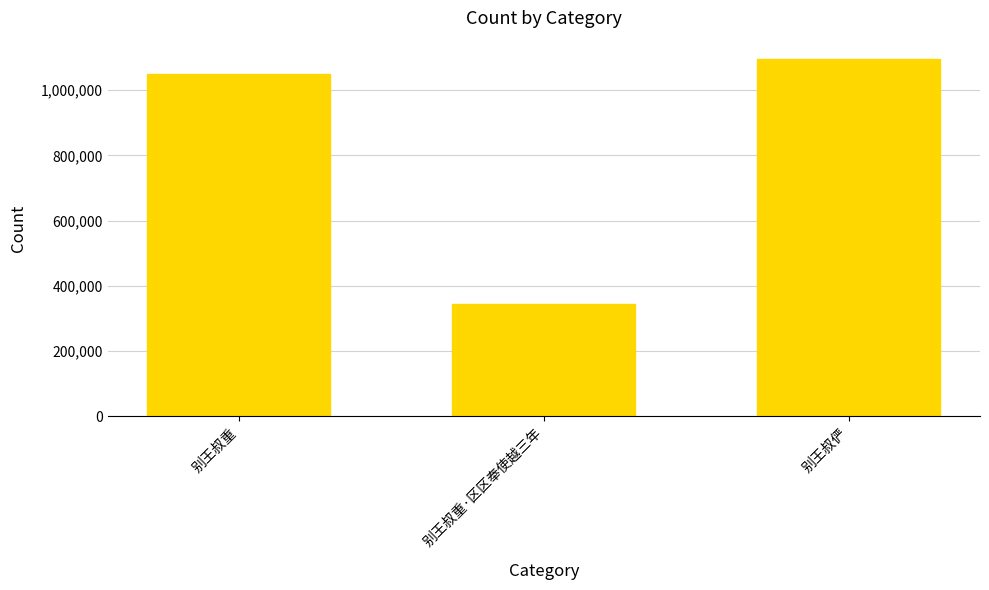

What is the minimum value shown in the chart?

345207